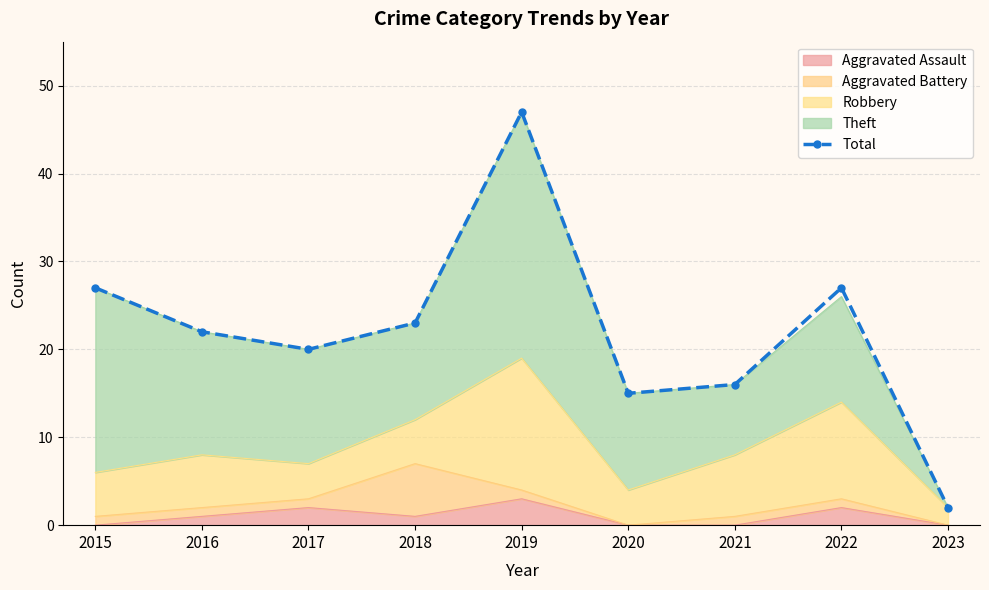

How many lines are shown in the chart?

1